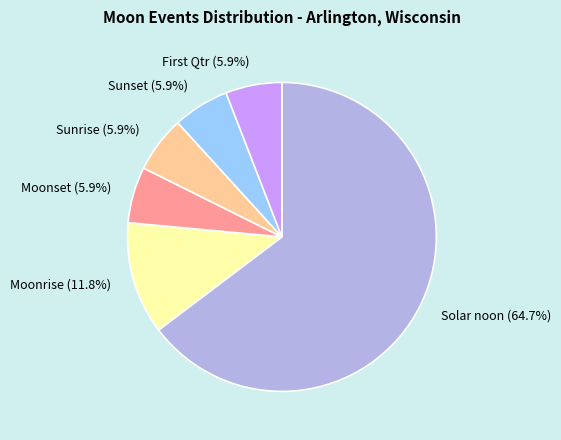

Count the number of slices in the pie.

6